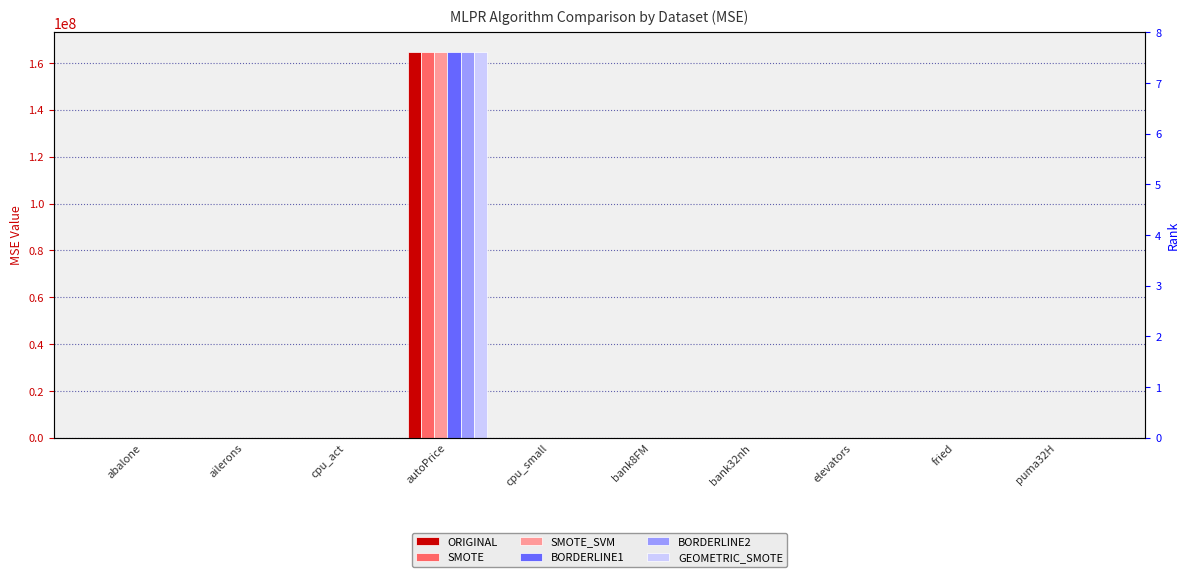

What is the difference between the second highest and second lowest values in the BORDERLINE1 series?

60.7